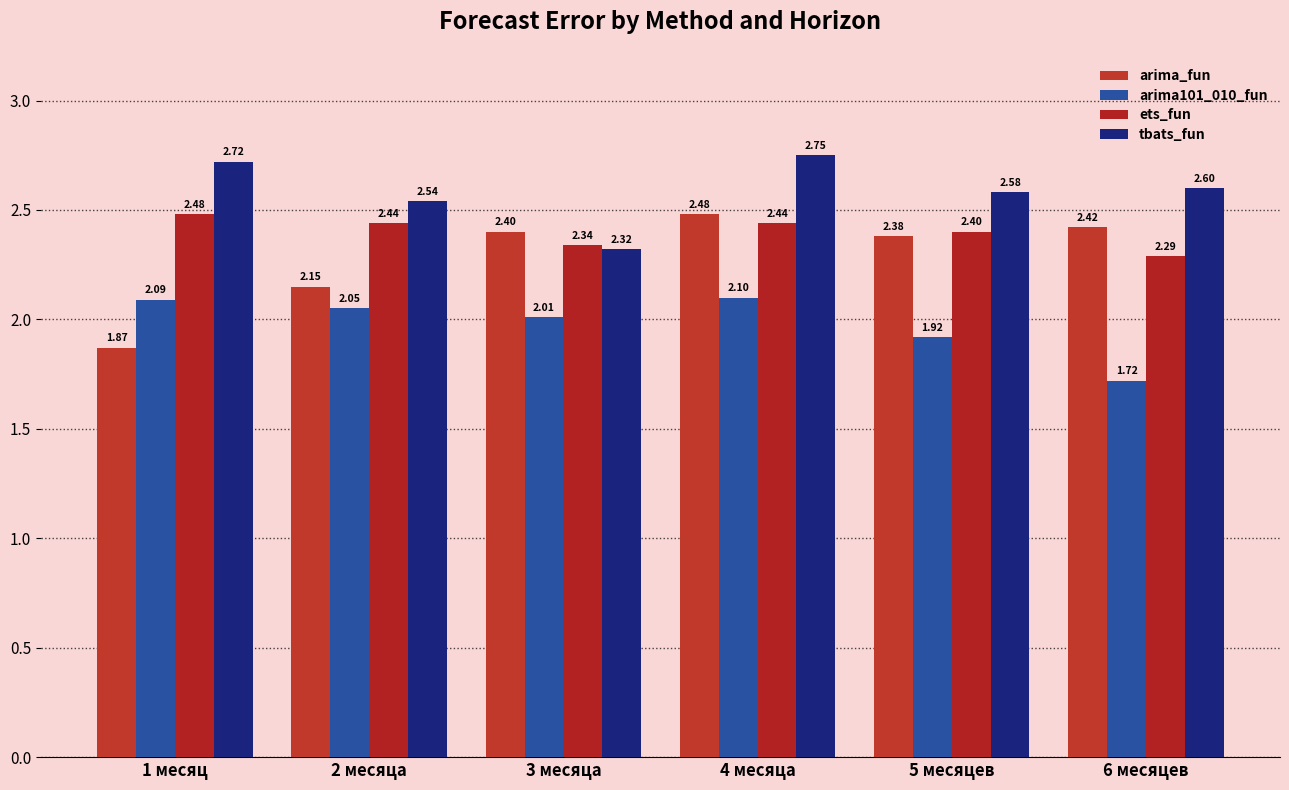

List the labels in order of arima101_010_fun value, largest first.

4 месяца, 1 месяц, 2 месяца, 3 месяца, 5 месяцев, 6 месяцев